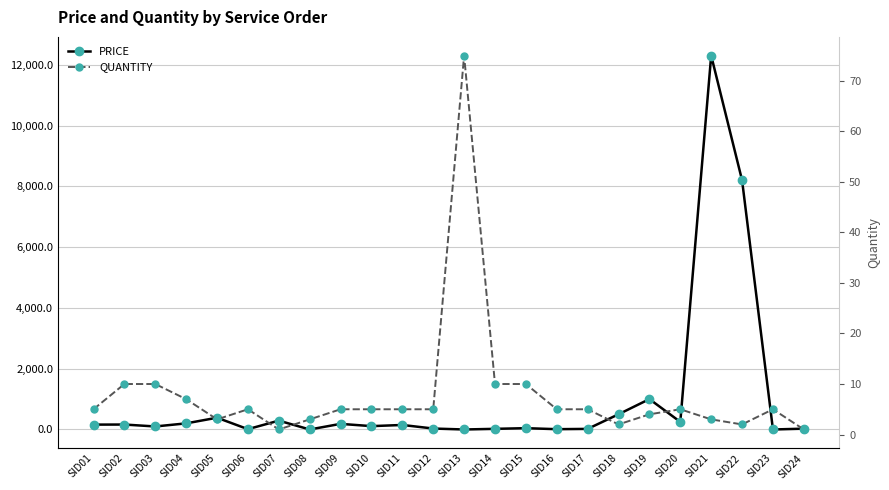

True or false: PRICE and QUANTITY intersect in this chart.

True